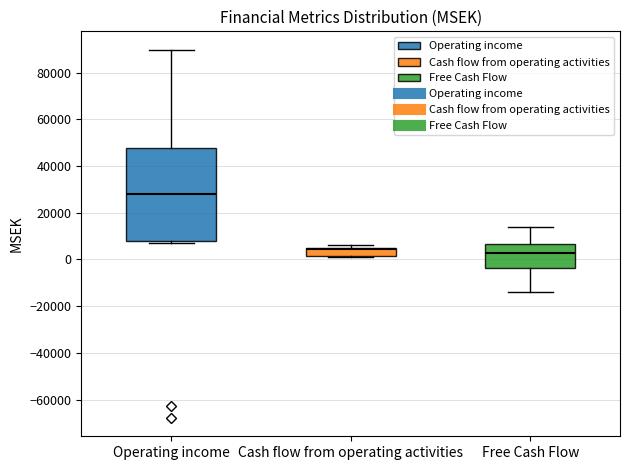

Where is the lower edge of the box for Free Cash Flow on the y-axis? The values are not printed on the chart, so give them approximately, as read against the axis.

-4000